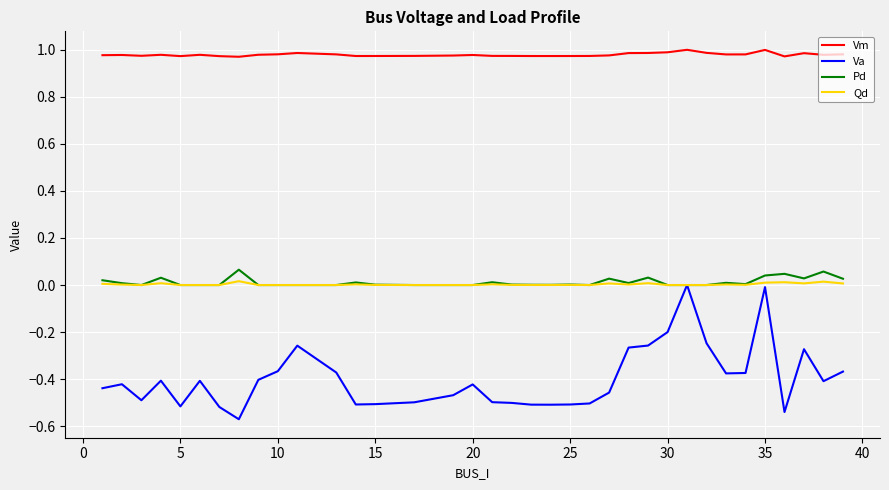

Which series has the largest total across all categories?

Vm